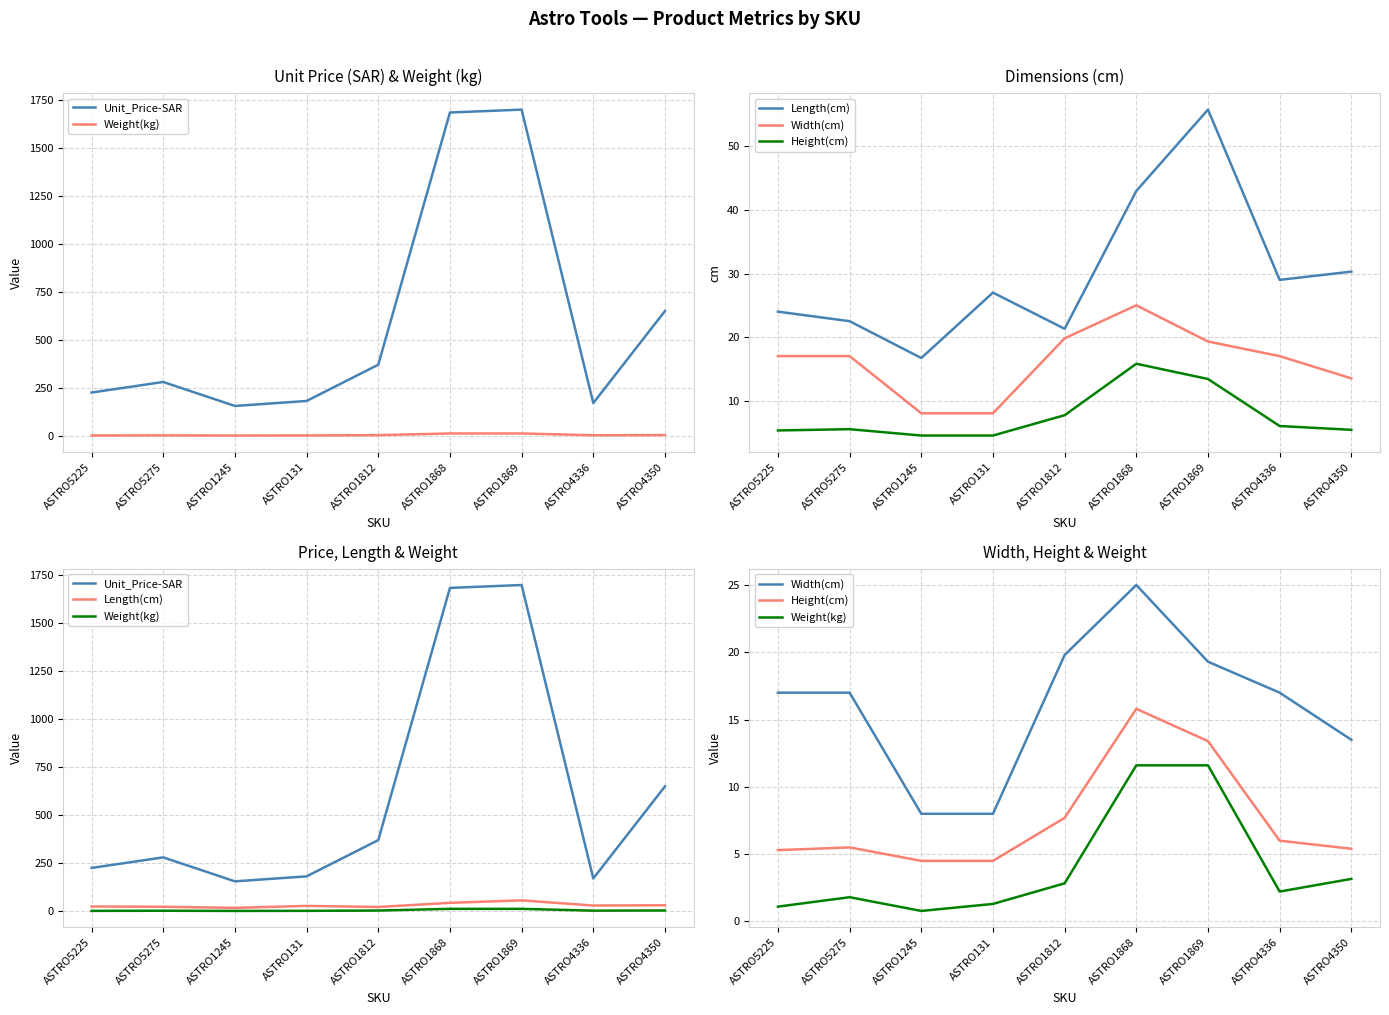

Rank the categories by Width(cm) value from lowest to highest.

ASTRO1245, ASTRO131, ASTRO4350, ASTRO5225, ASTRO5275, ASTRO4336, ASTRO1869, ASTRO1812, ASTRO1868